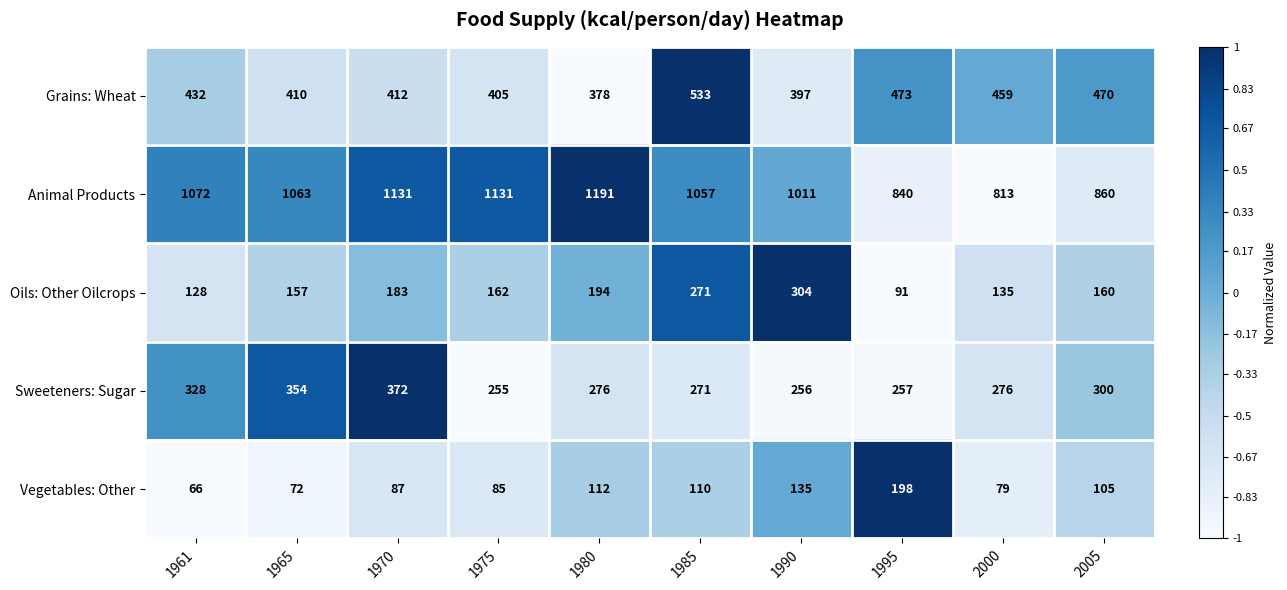

What is the highest value of the Grains: Wheat series?

533